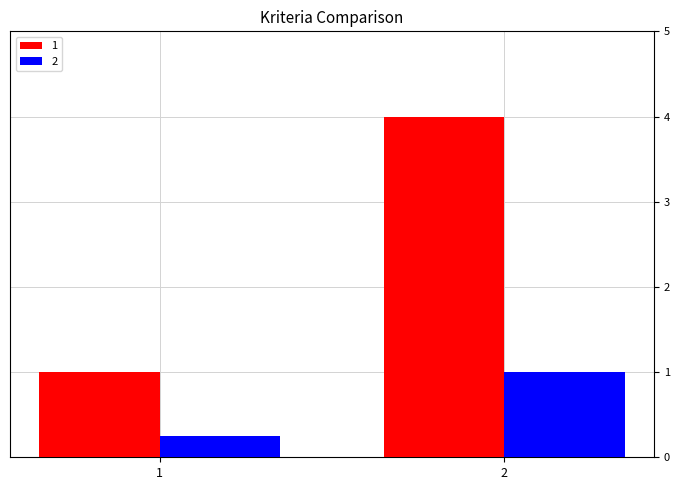

True or false: 1 has a value of 4.0 at 2.

True